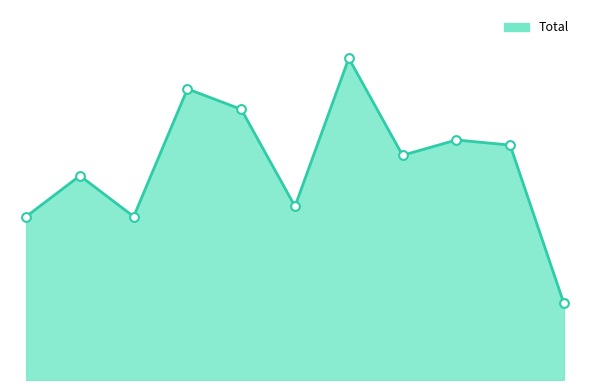

Does the chart have visible grid lines?

No